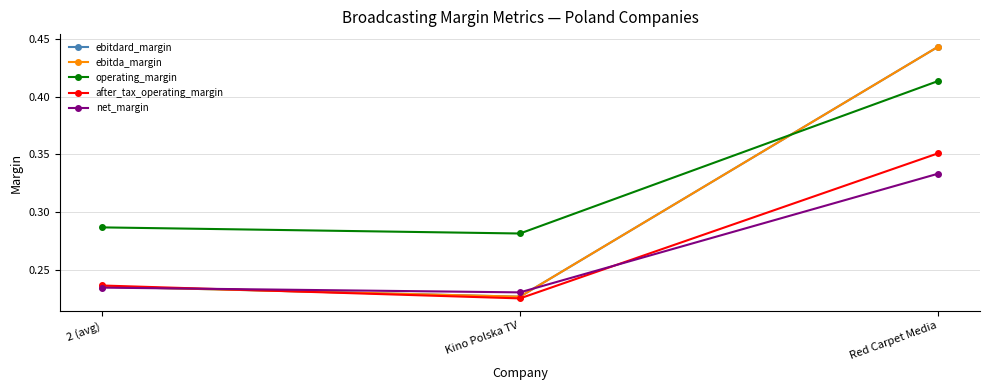

True or false: after_tax_operating_margin has a value of 0.2 at Kino Polska TV.

True